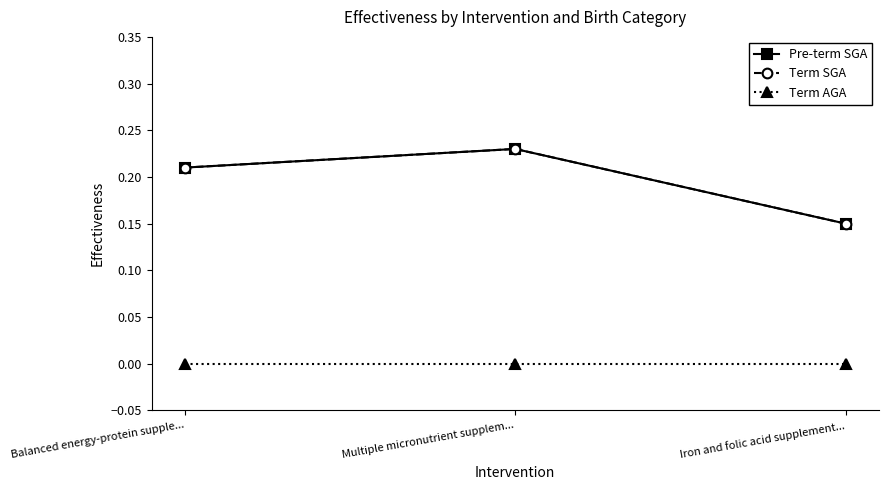

At which label is Term SGA closest to 0?

Iron and folic acid supplement...